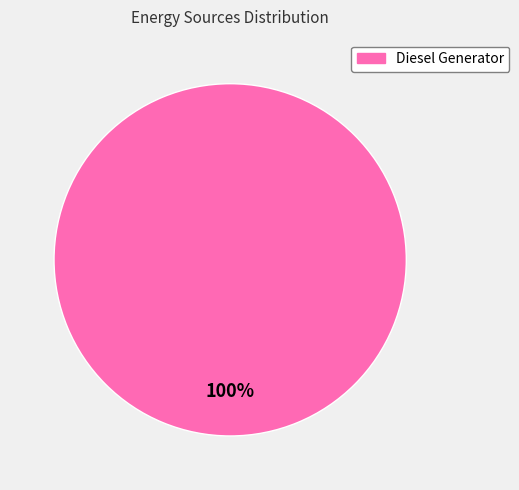

Does any single category account for the majority?

Yes